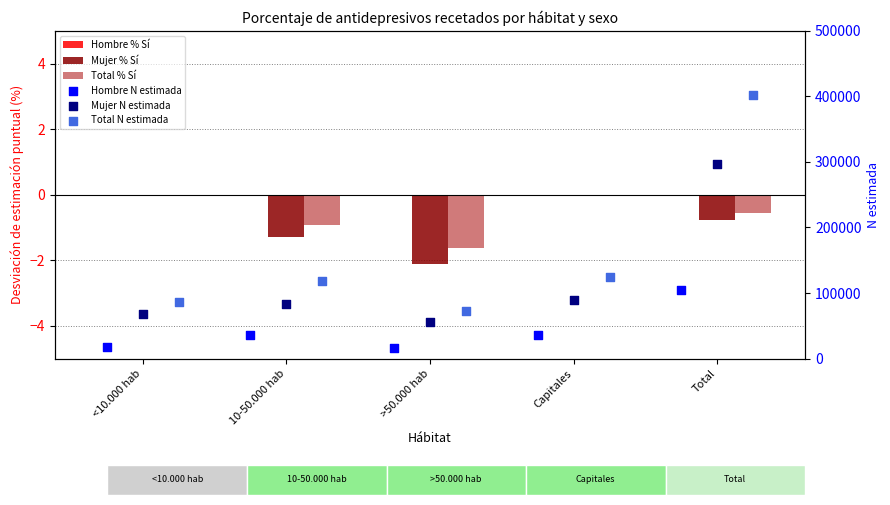

What are all the series names shown in the legend?

Hombre % Sí, Mujer % Sí, Total % Sí, Hombre N estimada, Mujer N estimada, Total N estimada